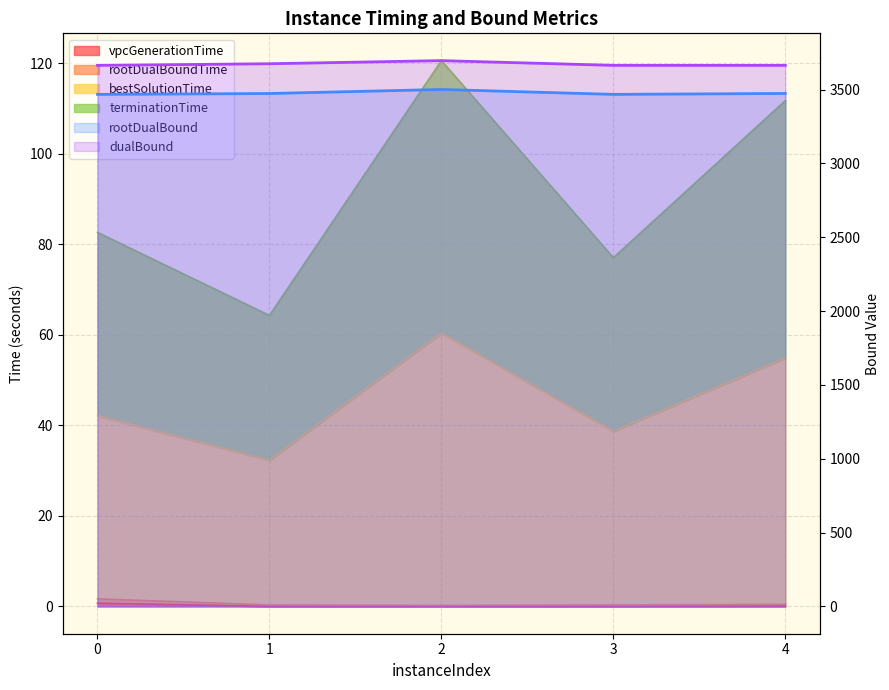

What is the average value of the rootDualBound series?

3476.2